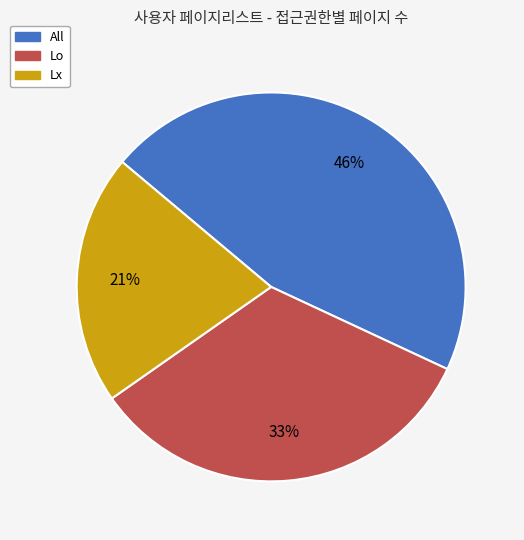

To the nearest percent, what portion does Lx represent?

21%